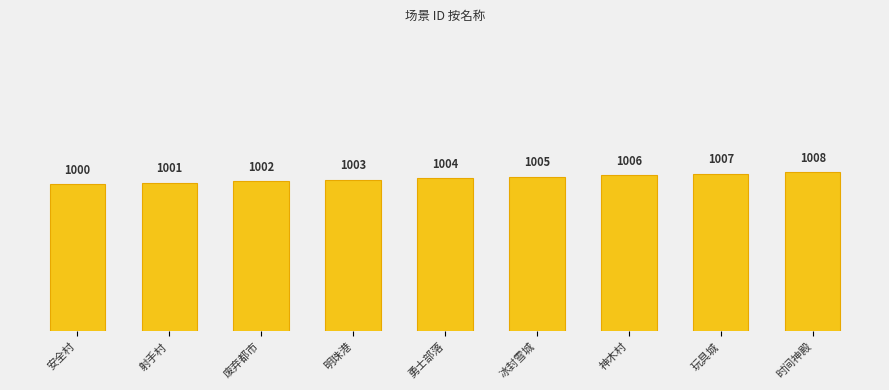

At which label does the data first exceed 1004?

冰封雪城